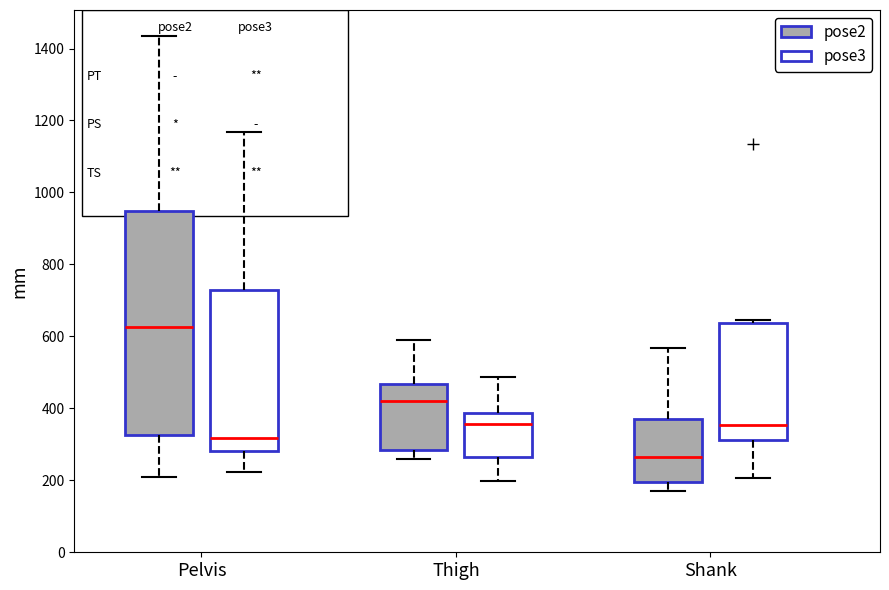

Reading left to right, read every box against the y-axis: the position of its median line, the range the box covers, and the ends of its whiskers. The values are not printed on the chart, so give them approximately, as read against the axis.

Pelvis (pose2): median 620, box 320 to 940, whiskers 200 to 1440
Pelvis (pose3): median 320, box 280 to 720, whiskers 220 to 1160
Thigh (pose2): median 420, box 280 to 460, whiskers 260 to 580
Thigh (pose3): median 360, box 260 to 380, whiskers 200 to 480
Shank (pose2): median 260, box 200 to 360, whiskers 180 to 560
Shank (pose3): median 360, box 320 to 640, whiskers 200 to 640 (just above the box's upper edge)